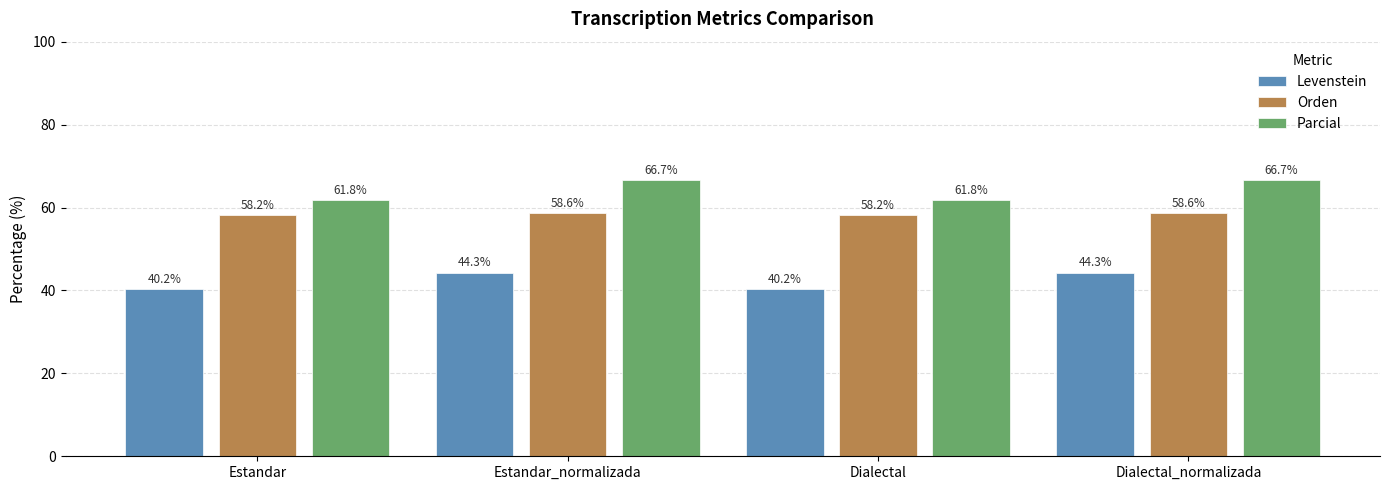

At how many categories does at least one series exceed 53?

4